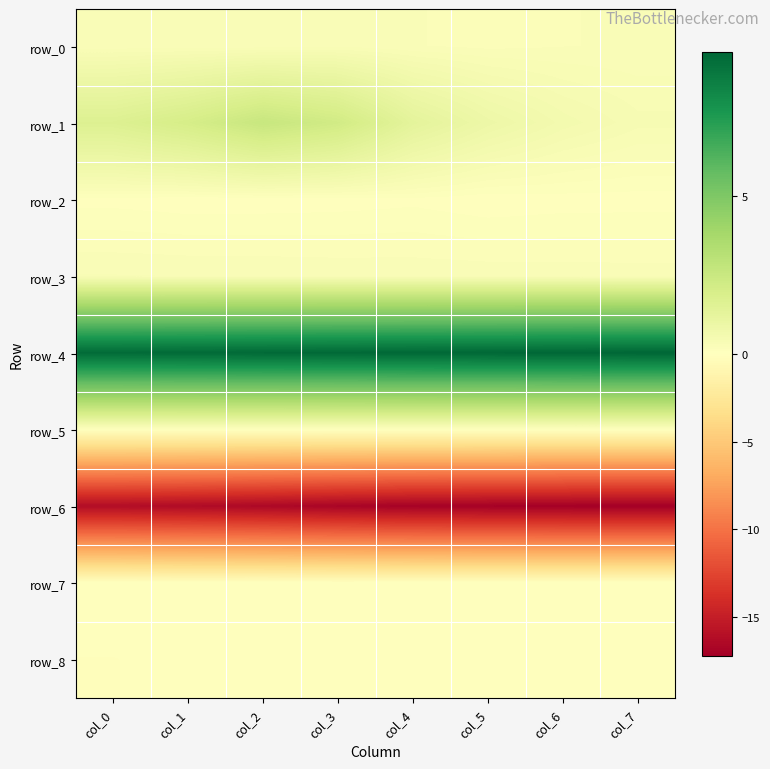

Rank the categories by row_6 value from highest to lowest.

col_0, col_1, col_2, col_3, col_4, col_5, col_6, col_7